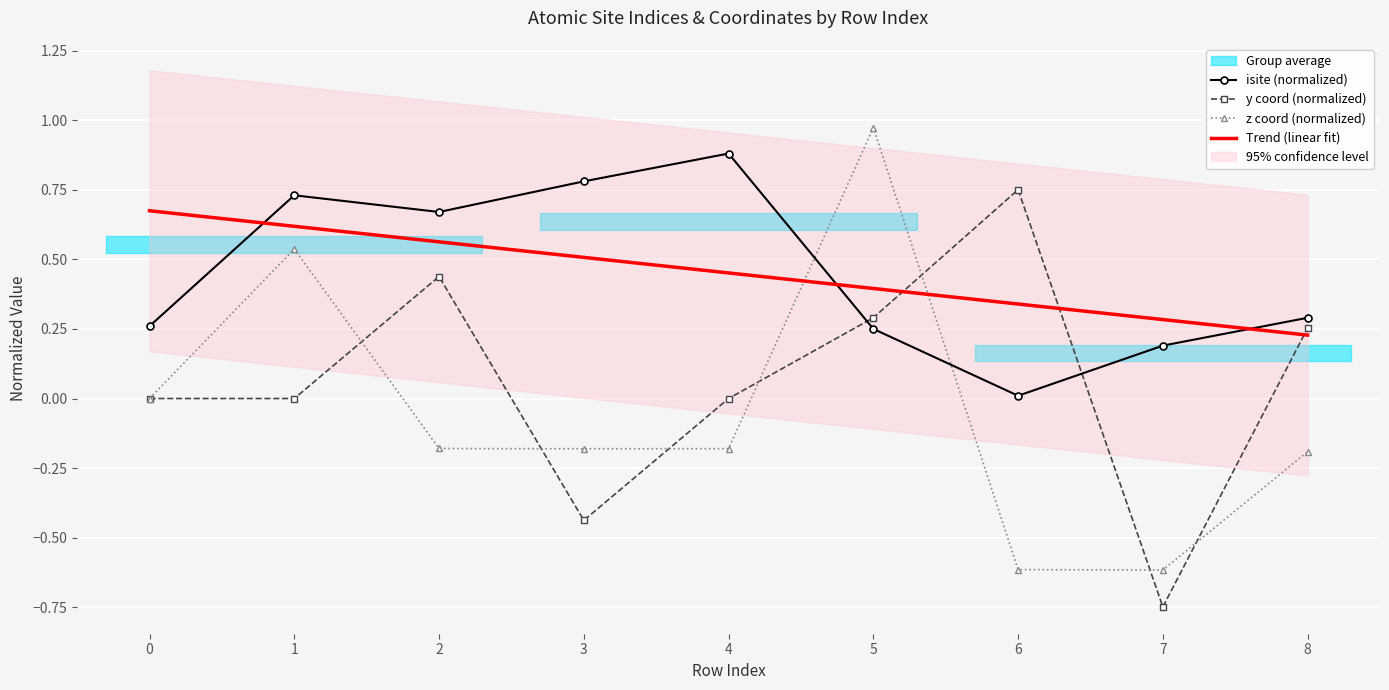

How many categories are shown in the chart?

9